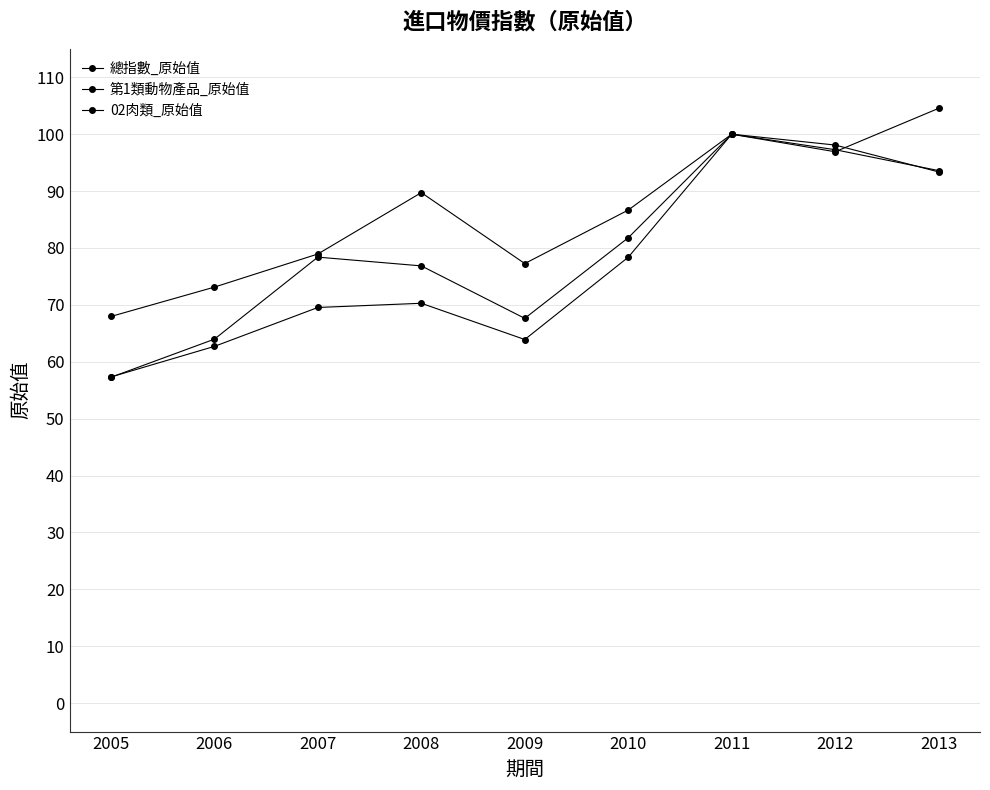

Reading left to right, transcribe all the data shown in this chart.

總指數_原始值: 2005=68.0	2006=73.1	2007=78.9	2008=89.7	2009=77.3	2010=86.7	2011=100.0	2012=98.1	2013=93.4
第1類動物產品_原始值: 2005=57.3	2006=64.0	2007=78.4	2008=76.8	2009=67.6	2010=81.8	2011=100.0	2012=96.9	2013=104.5
02肉類_原始值: 2005=57.3	2006=62.7	2007=69.5	2008=70.3	2009=63.9	2010=78.4	2011=100.0	2012=97.3	2013=93.6